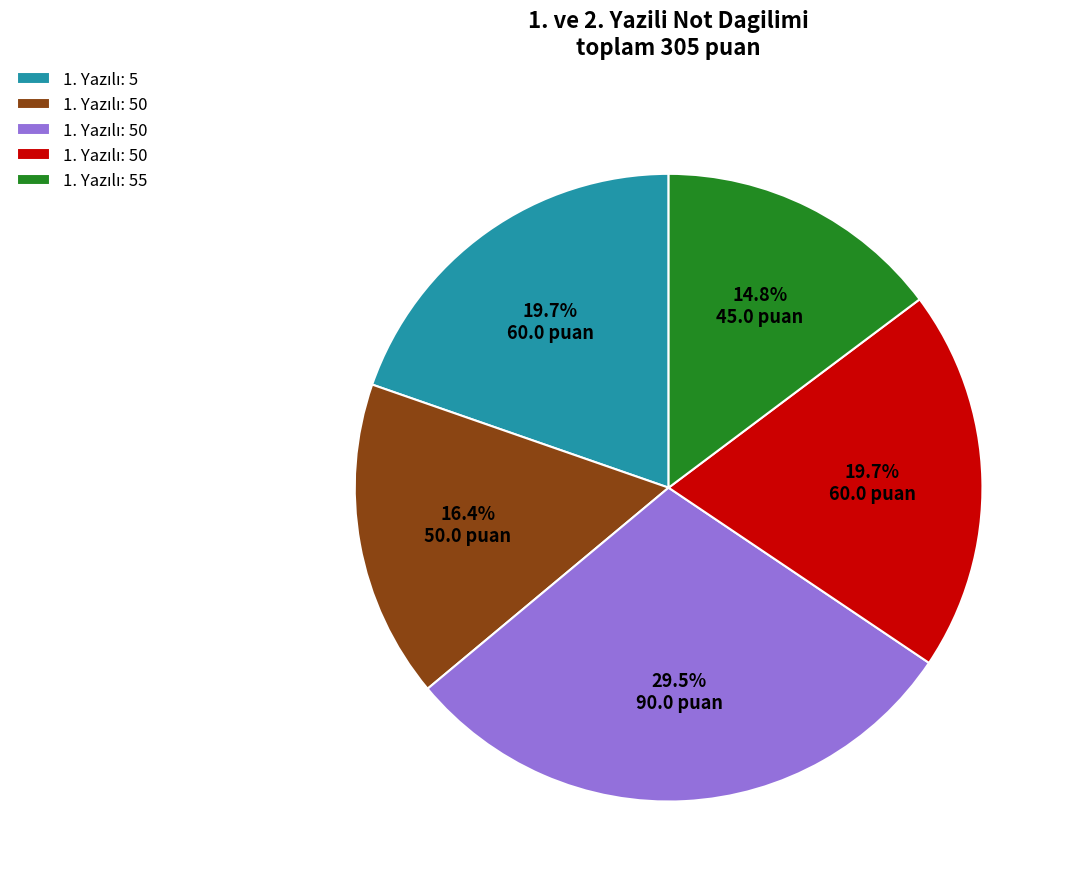

Is there any slice that represents more than half of the pie?

No